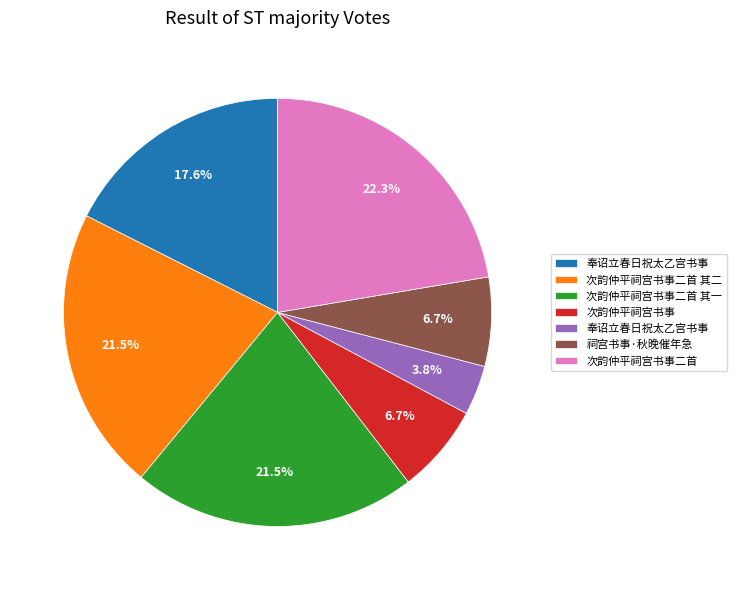

Is there a majority slice in this chart?

No